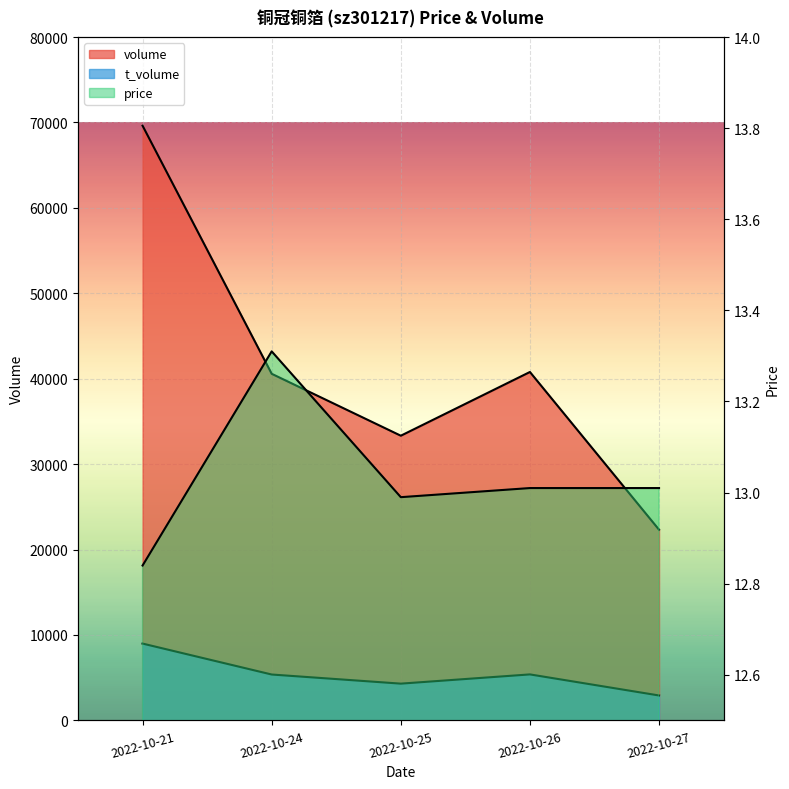

In t_volume, how many points are lower than both neighbors (excluding endpoints)?

1